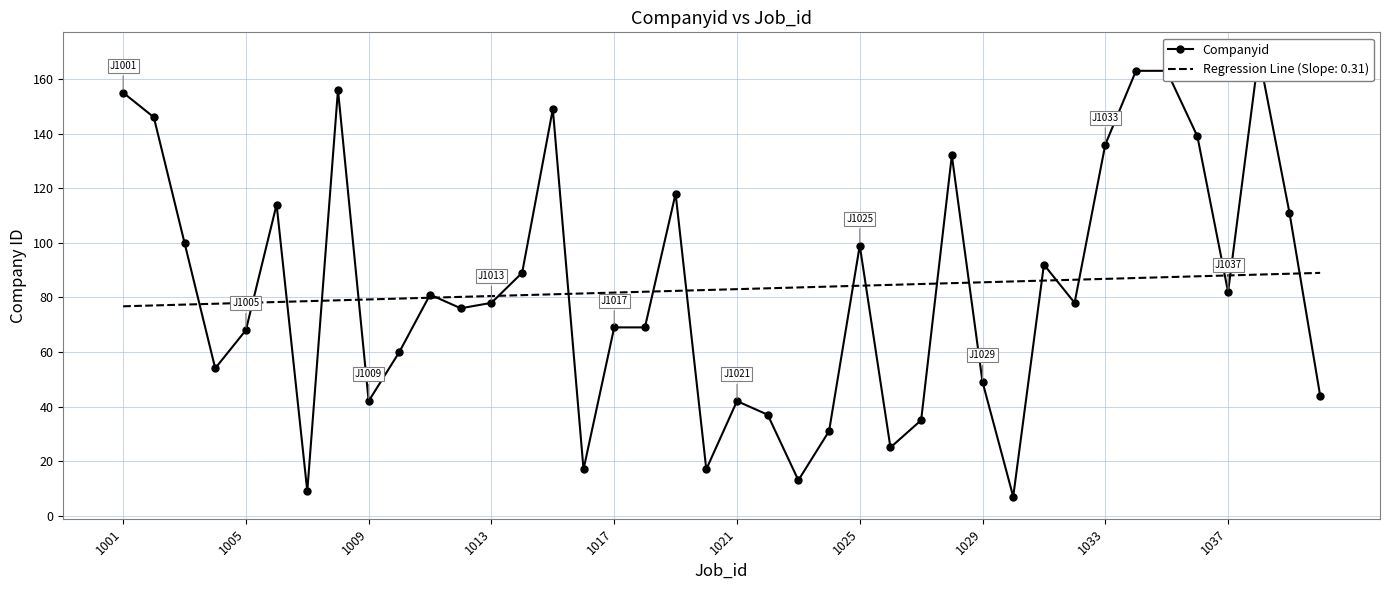

What is the ratio of the value at 25 to the value at 11?

0.3